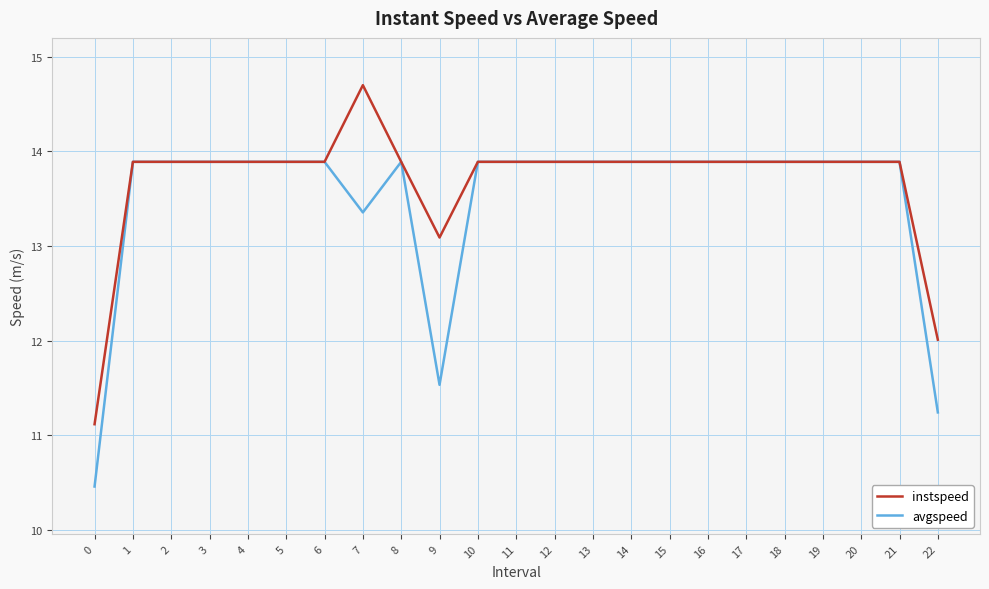

Where does the avgspeed series first go above 13?

1